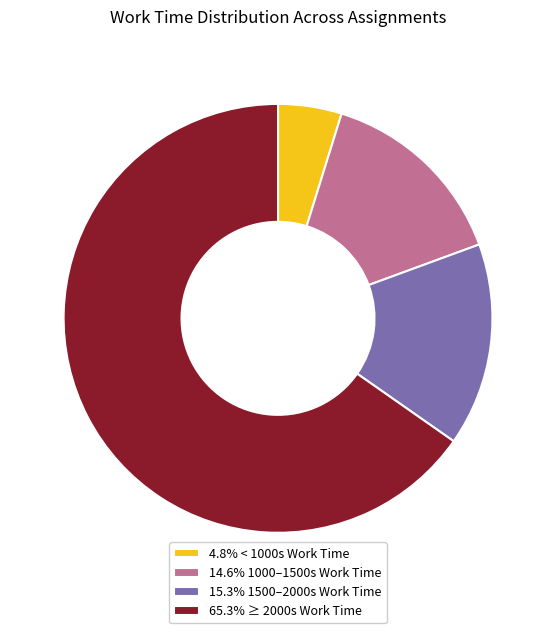

Count the number of slices in the pie.

4